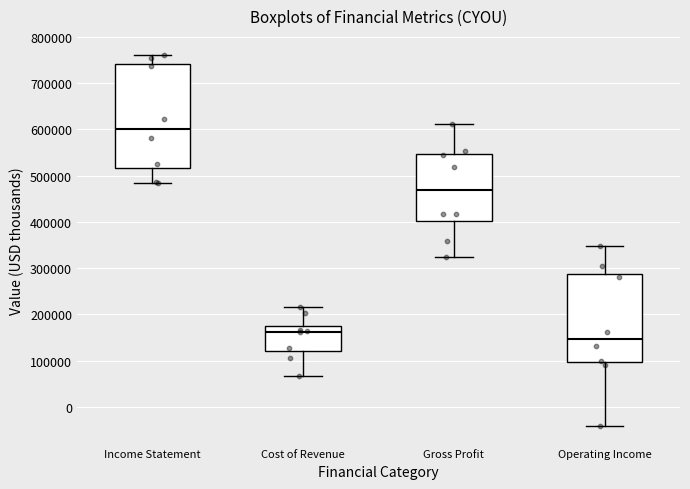

Reading left to right, read every box against the y-axis: the position of its median line, the range the box covers, and the ends of its whiskers. The values are not printed on the chart, so give them approximately, as read against the axis.

Income Statement: median 600000, box 520000 to 740000, whiskers 480000 to 760000
Cost of Revenue: median 160000, box 120000 to 170000, whiskers 70000 to 220000
Gross Profit: median 470000, box 400000 to 550000, whiskers 320000 to 610000
Operating Income: median 150000, box 100000 to 290000, whiskers -40000 to 350000